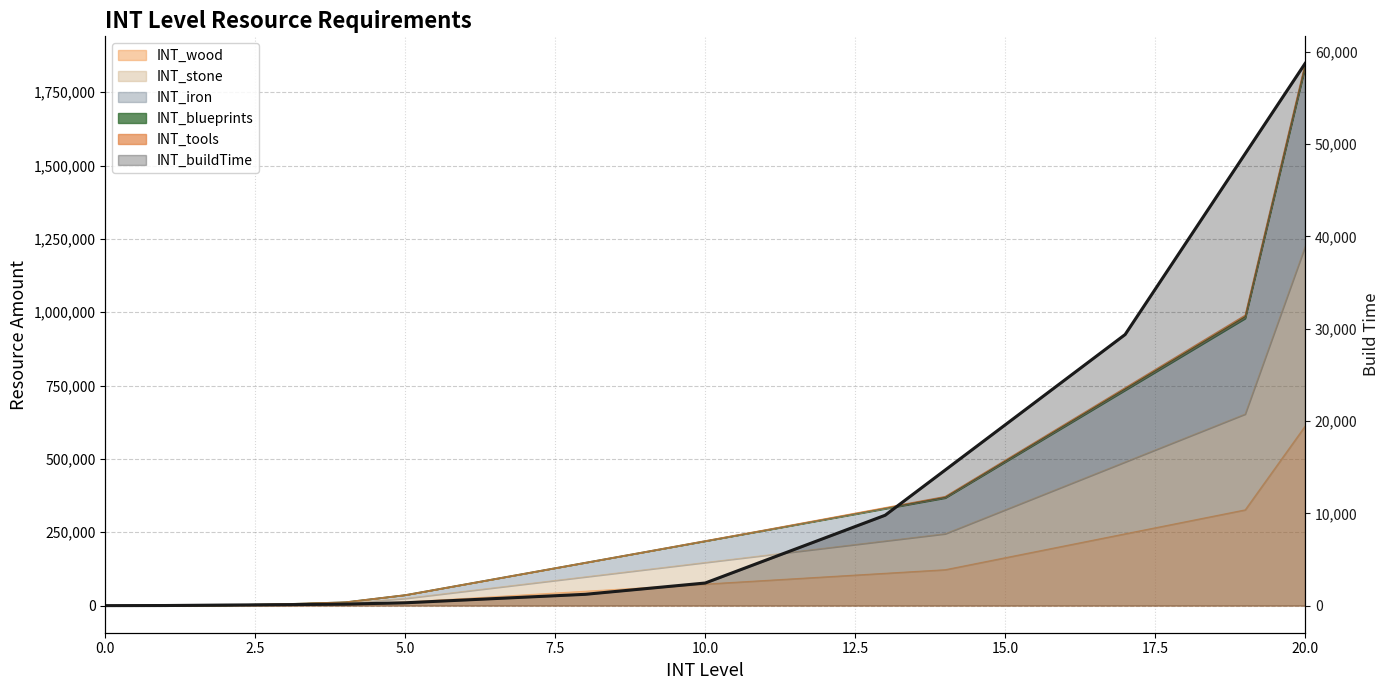

The chart shows a value of 8026 at 15. True or false?

False